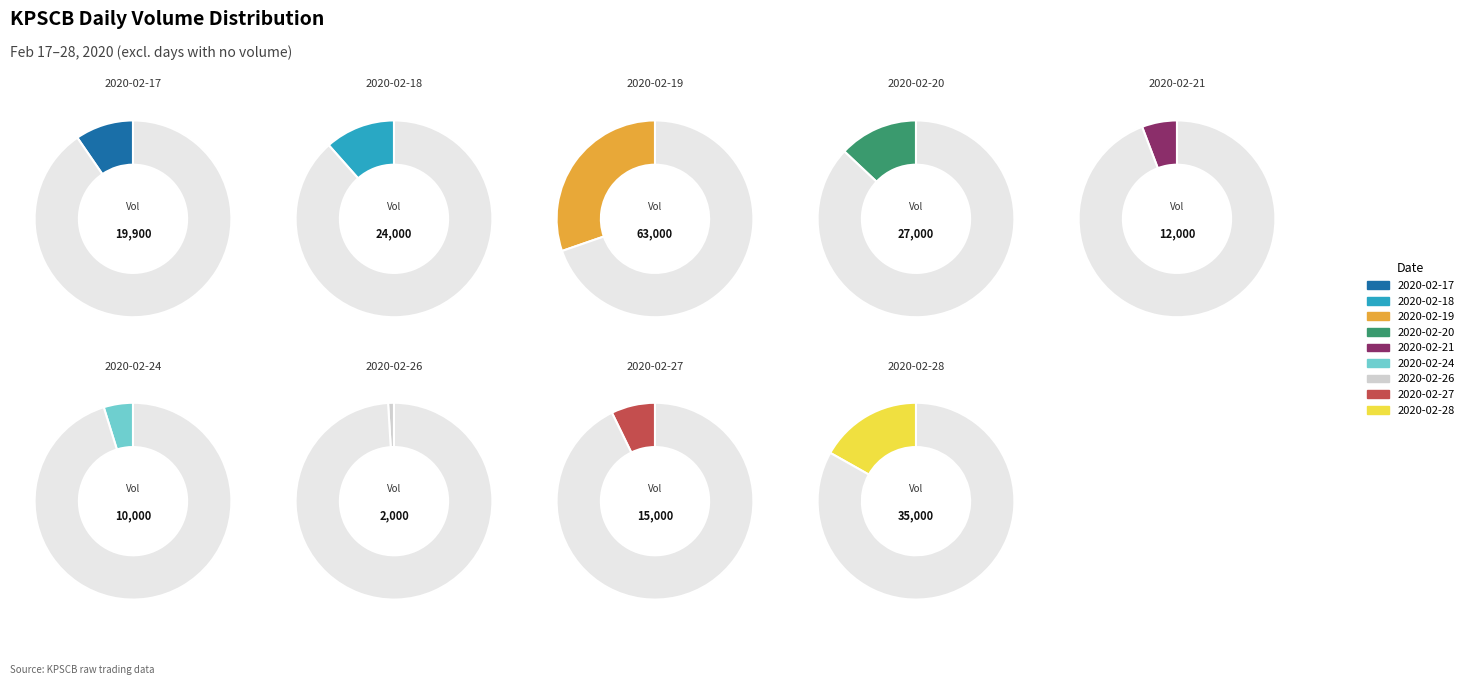

Is there a majority slice in this chart?

No